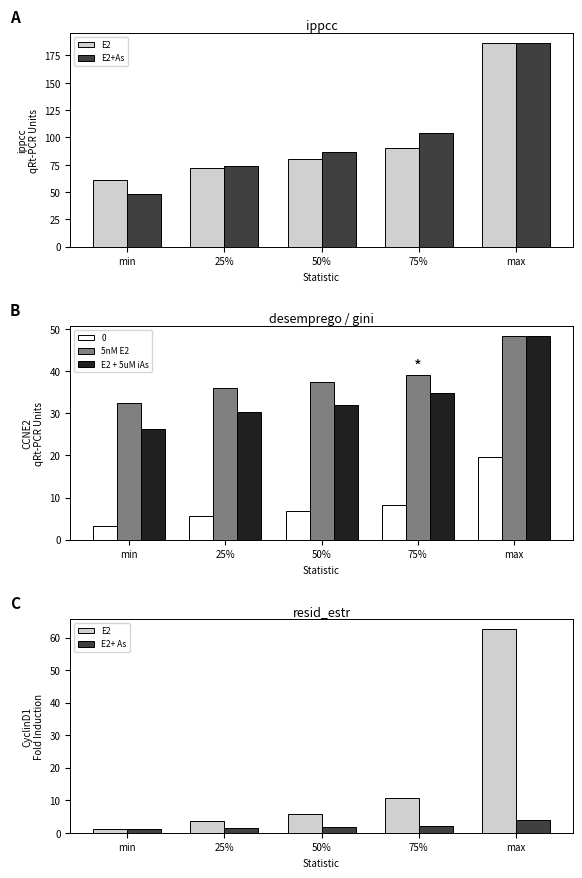

The value of E2 at min is 1.0. True or false?

True